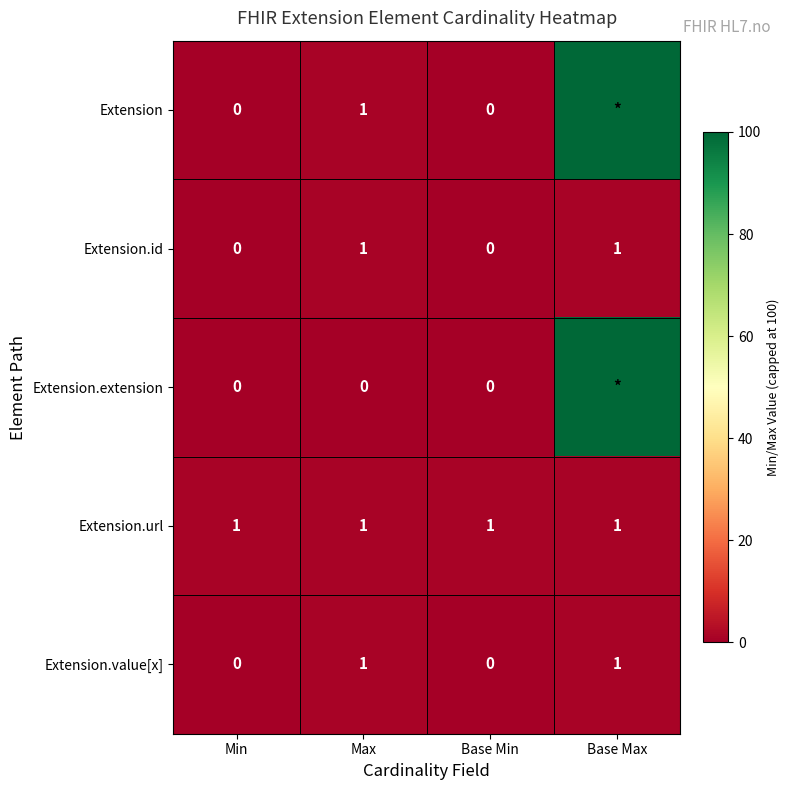

What is the total value across all series at Max?

4